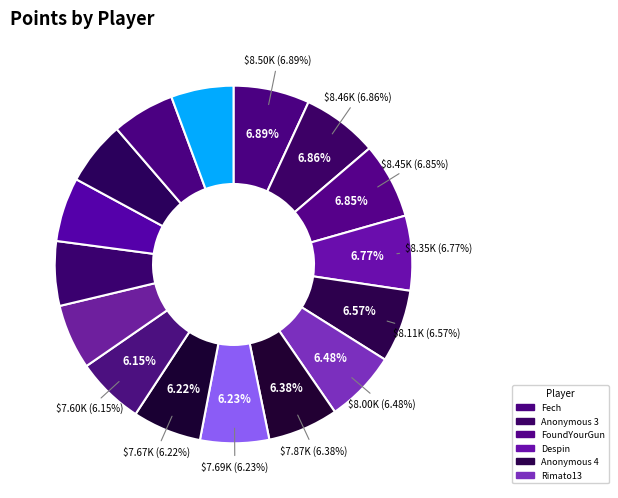

Rank the categories by value from highest to lowest.

Fech, Anonymous 3, FoundYourGun, Despin, Anonymous 4, Rimato13, lumardy, Jpep, Anonymous 5, frededish, AverageTrey, Jer, BlazeRol, shoutplenty, Anonymous 6, nindiddeh